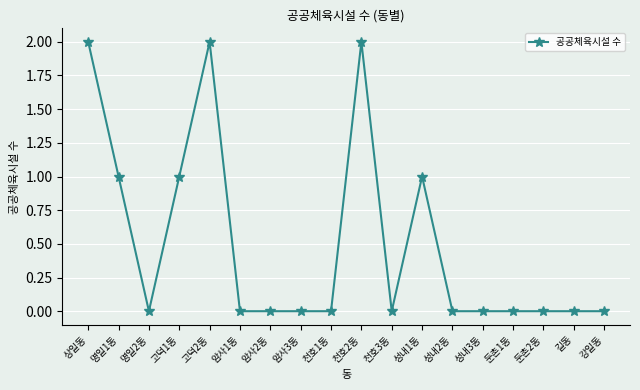

True or false: the data shows 1 at 명일2동.

False